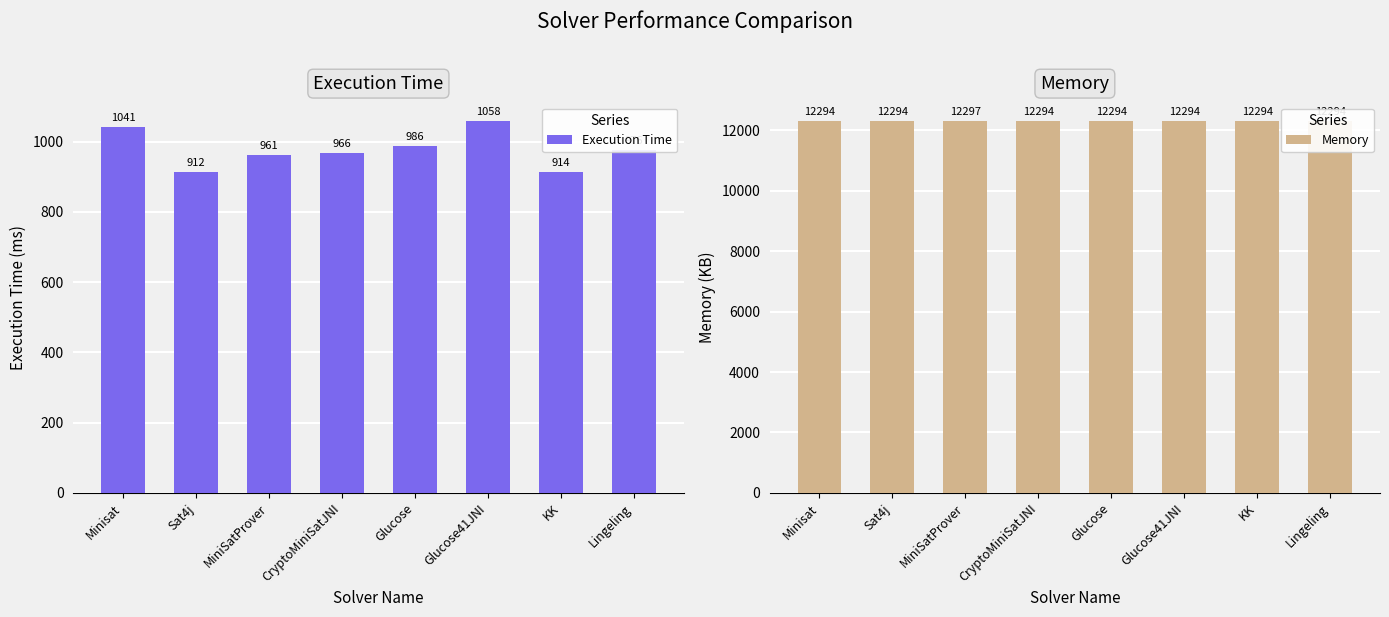

What are all the series names shown in the legend?

Execution Time, Memory